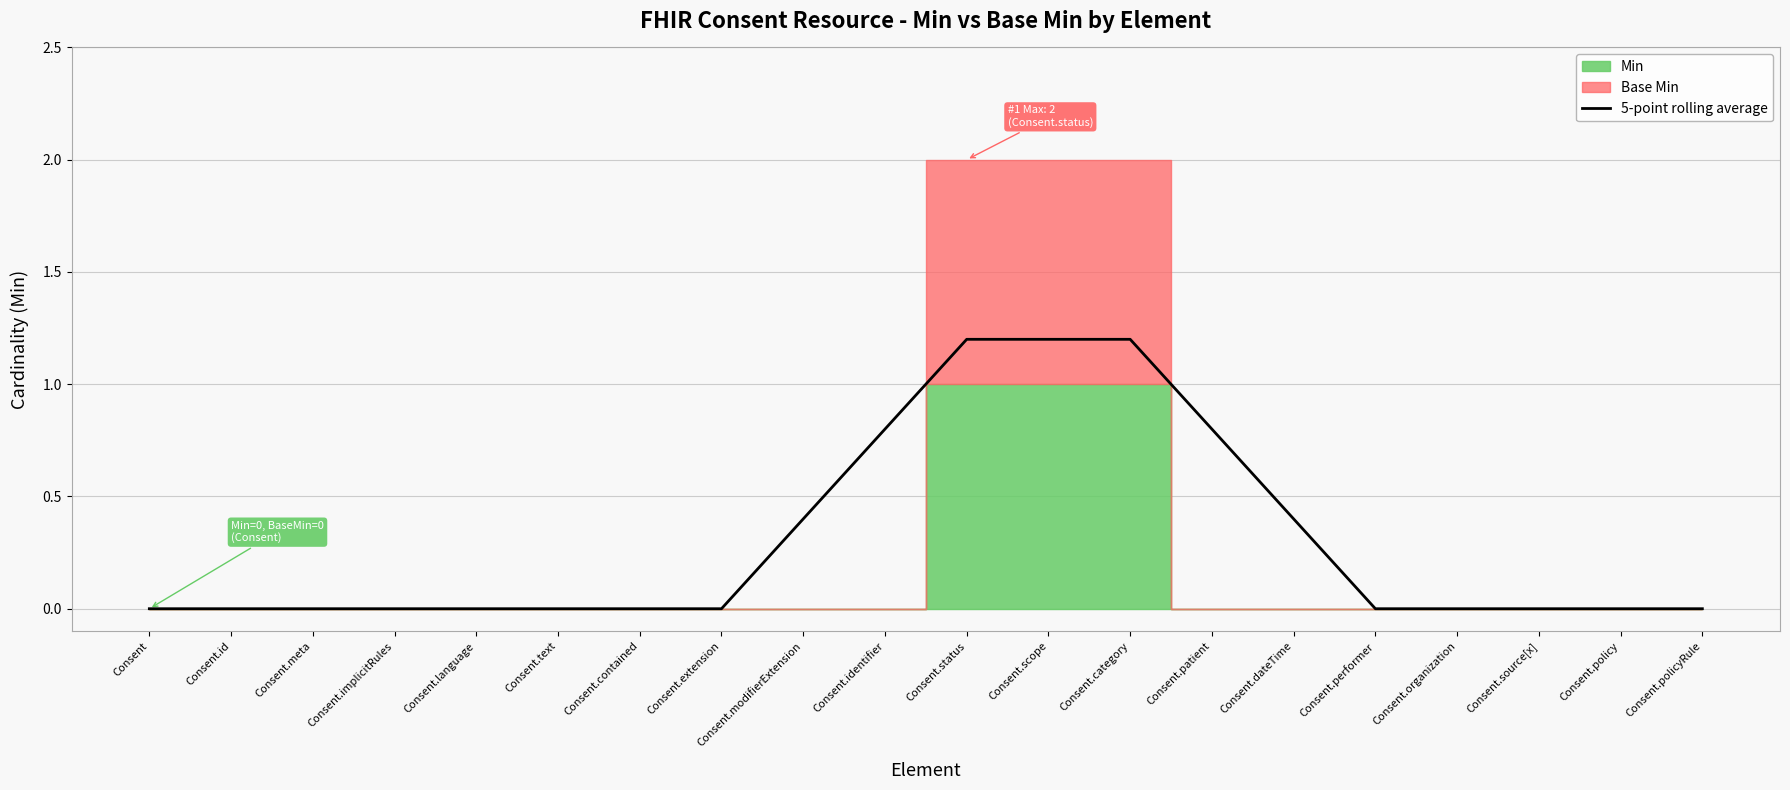

How many values are between 0 and 1?

17